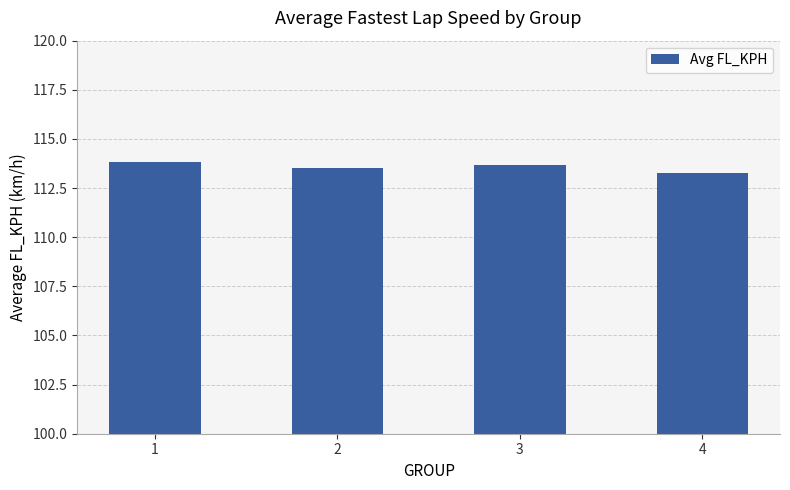

Reading left to right, transcribe all the data shown in this chart.

113.8	113.5	113.7	113.3